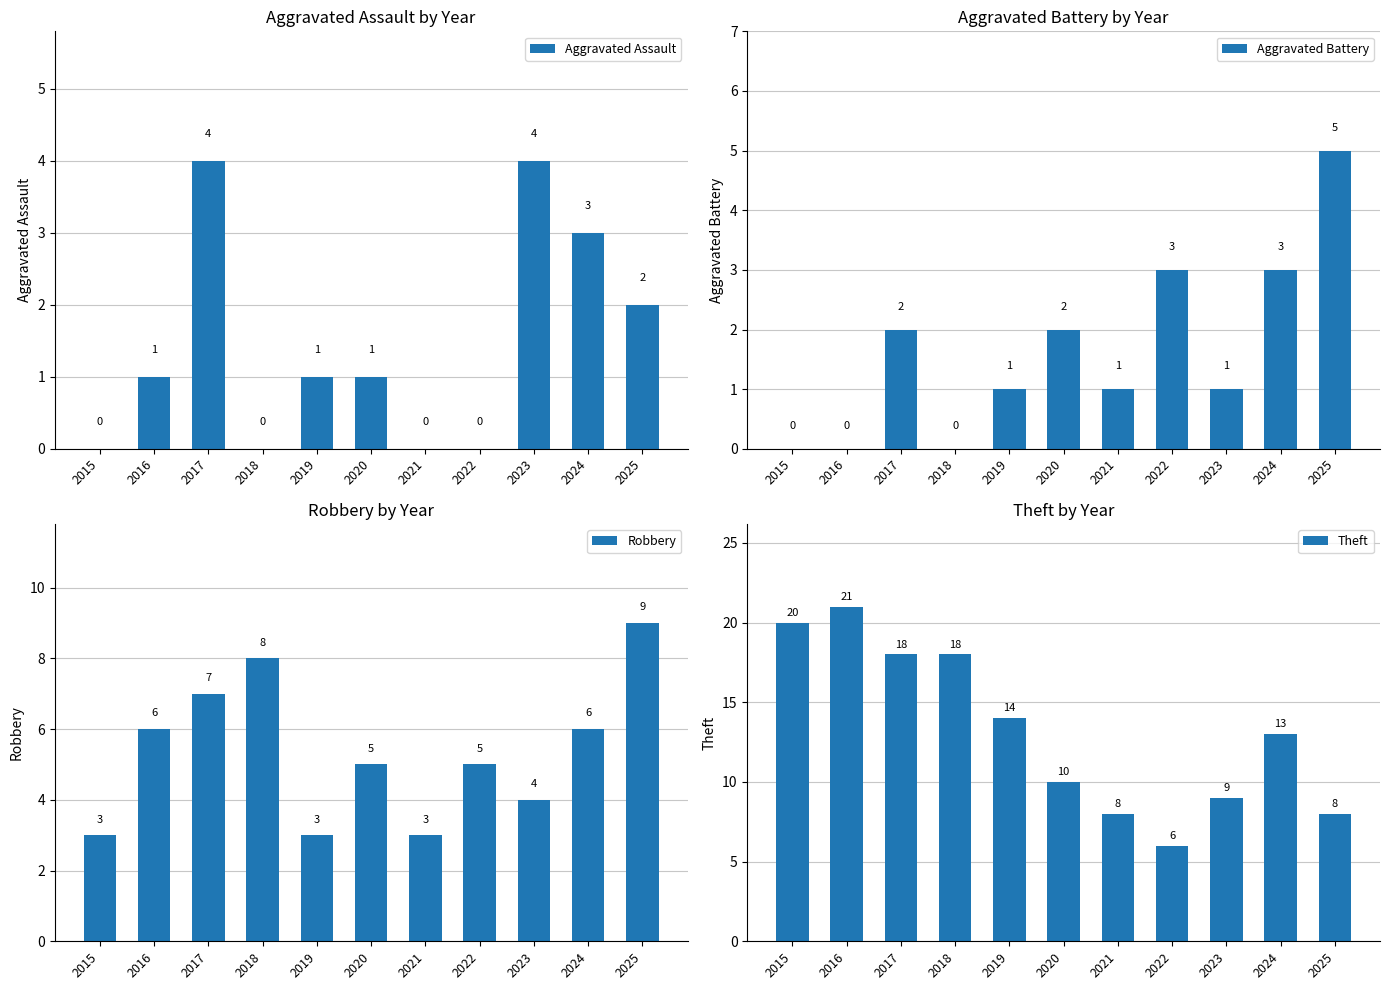

How many groups of bars are there?

11